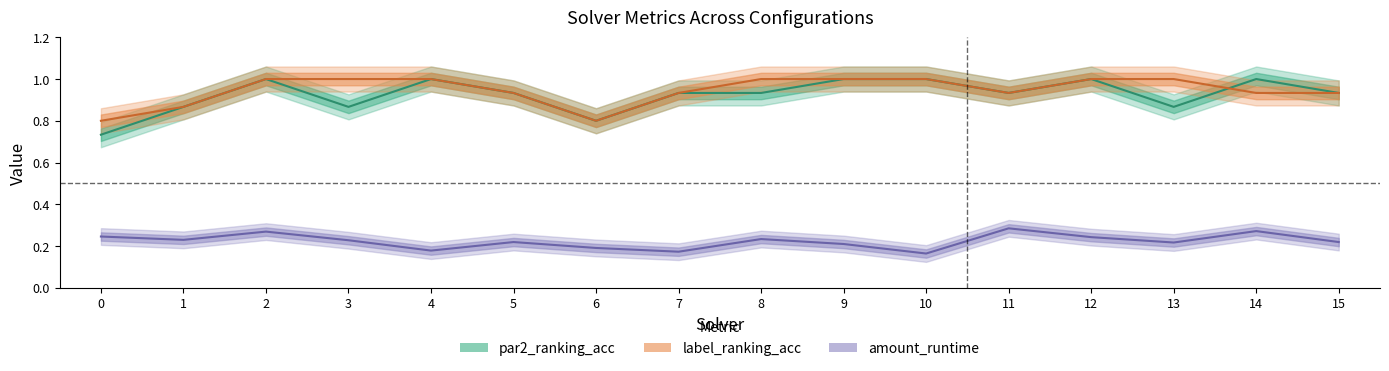

At 5, list the series in order from smallest to largest.

amount_runtime, par2_ranking_acc, label_ranking_acc